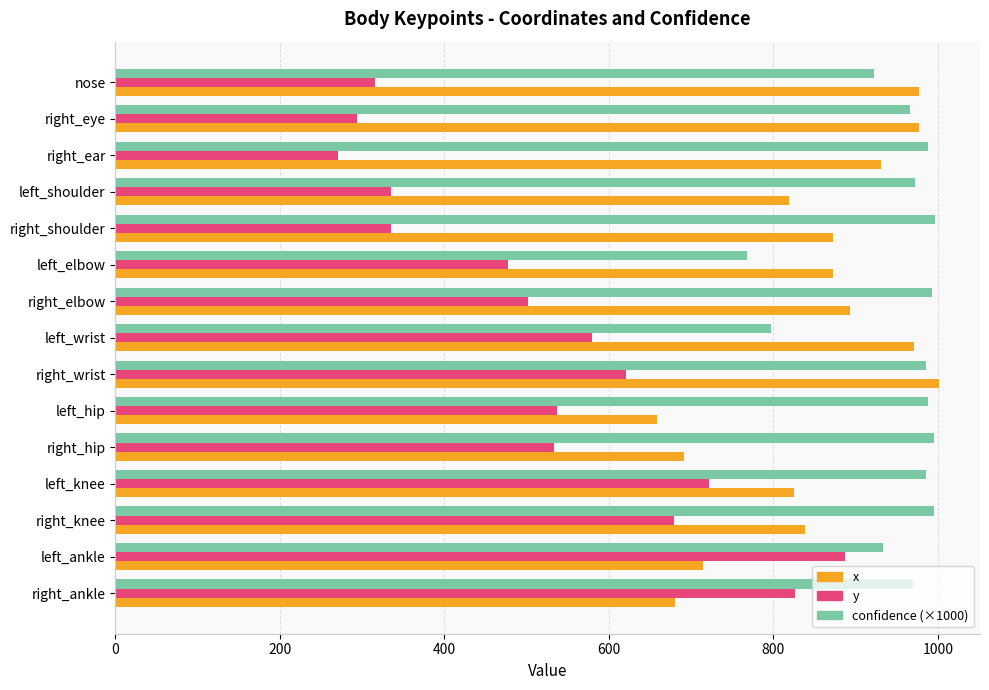

What is the difference between the maximum and minimum values in the x series?

342.2